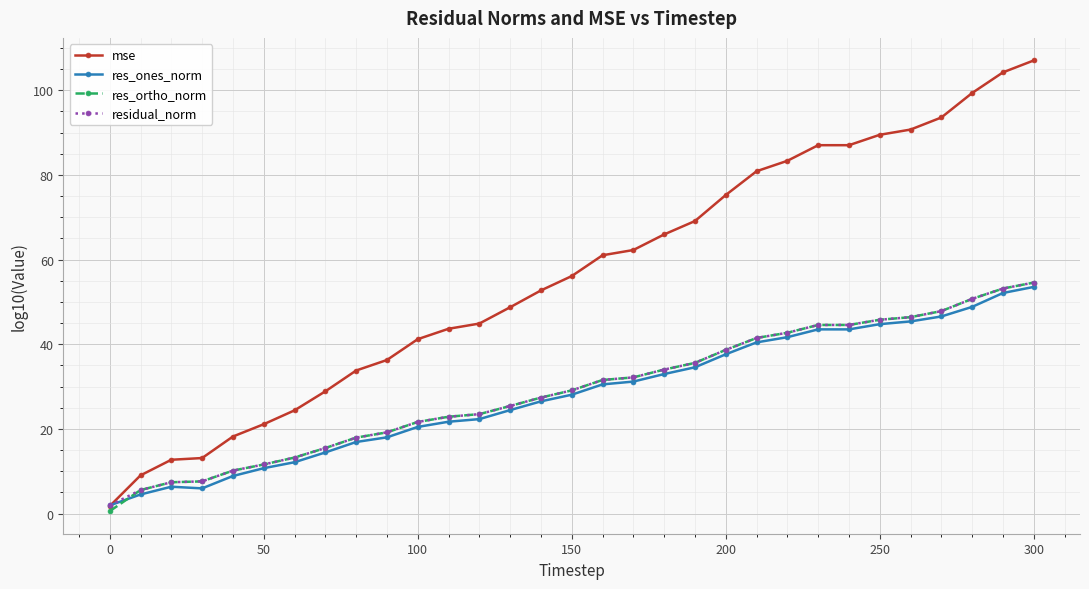

What is the value of the res_ones_norm point at the 19th from the left?

33.0